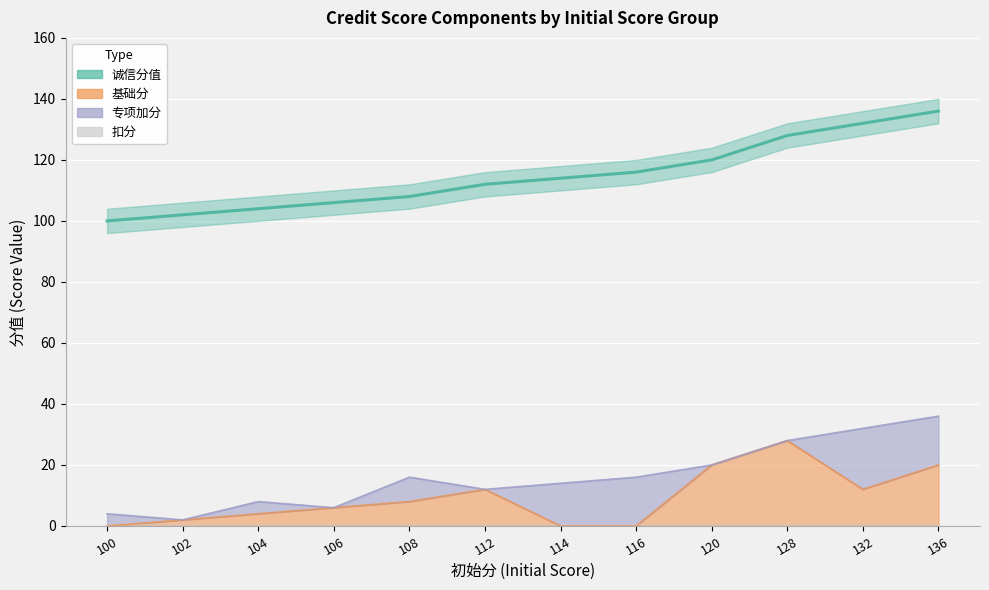

At which category does the chart reach its peak across all series?

136